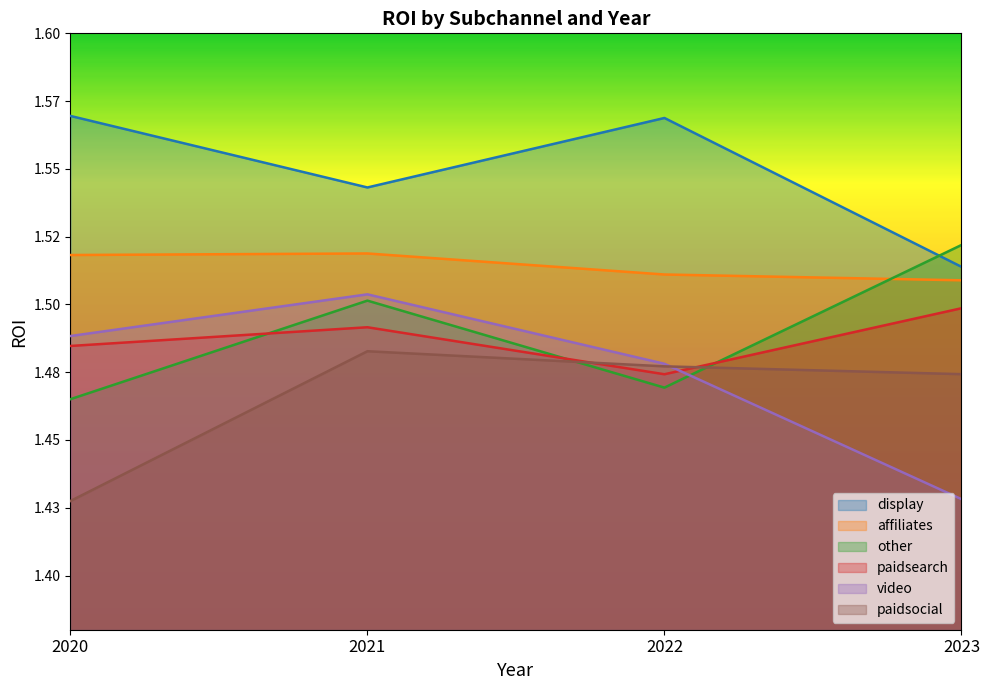

Between 2023 and 2020, which is larger?

2020